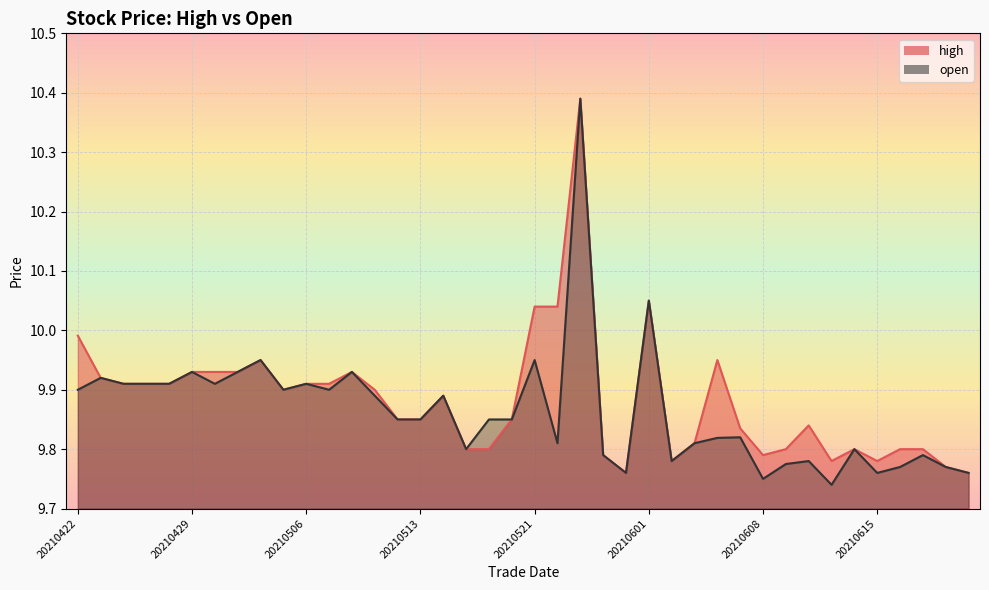

What is the lowest value of the high series?

9.8